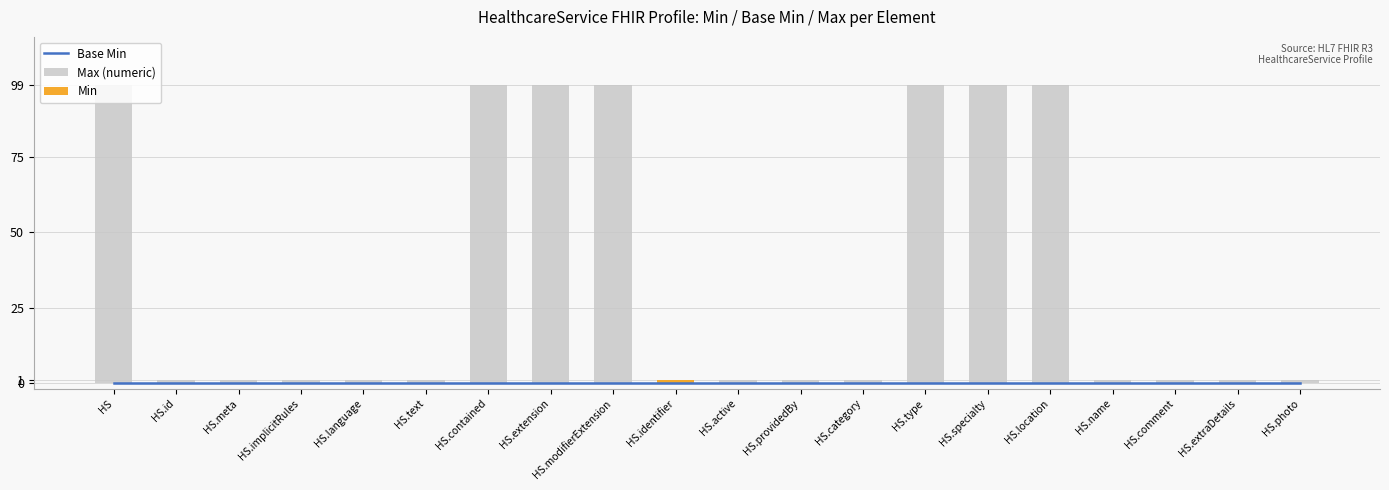

What position from the left is HS.specialty?

15